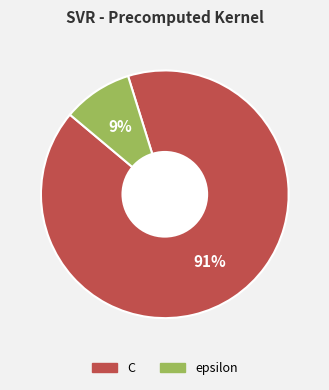

Combined, do epsilon and C account for over 50%?

Yes